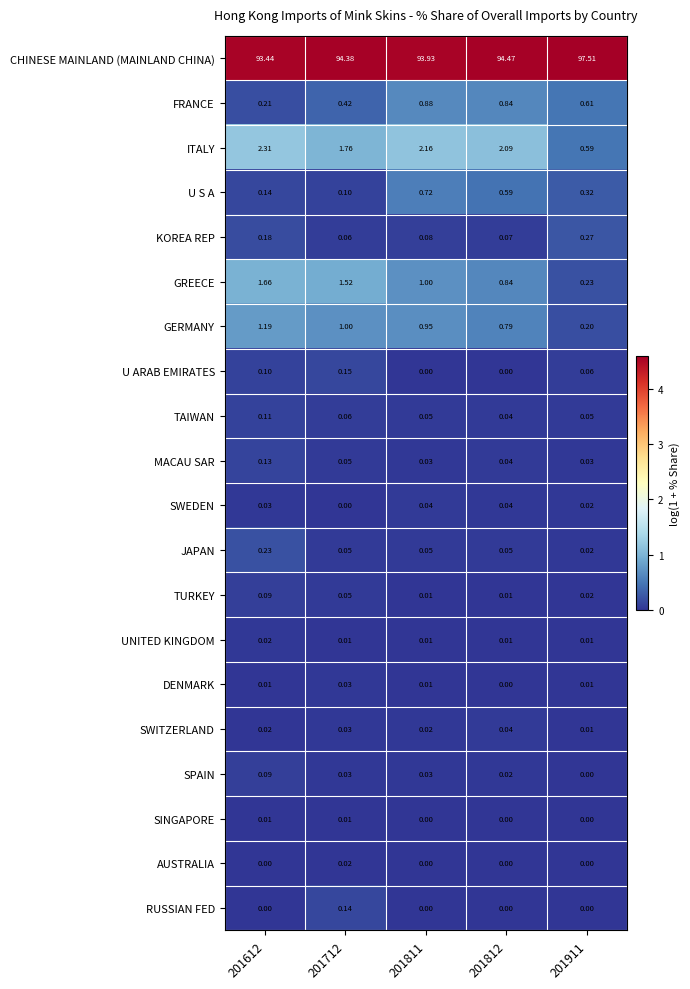

Which series has the largest total across all categories?

CHINESE MAINLAND (MAINLAND CHINA)